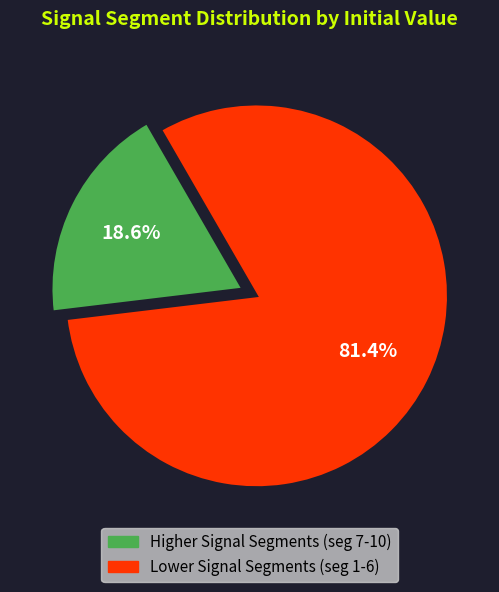

Is there any slice that represents more than half of the pie?

Yes